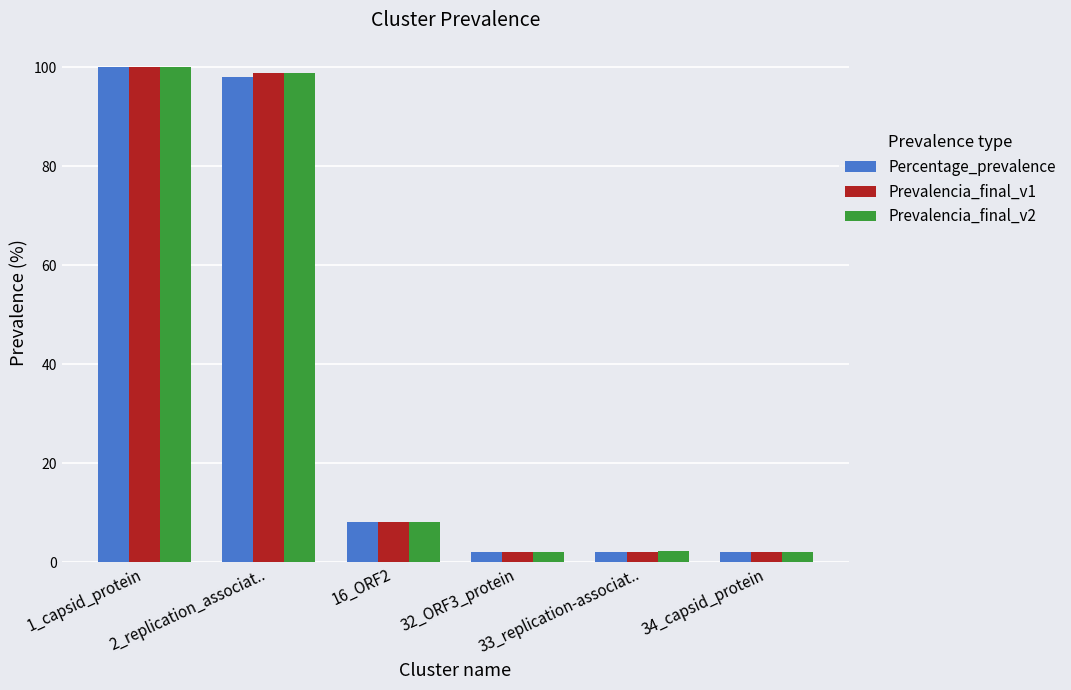

At which category is the sum across all series the highest?

1_capsid_protein